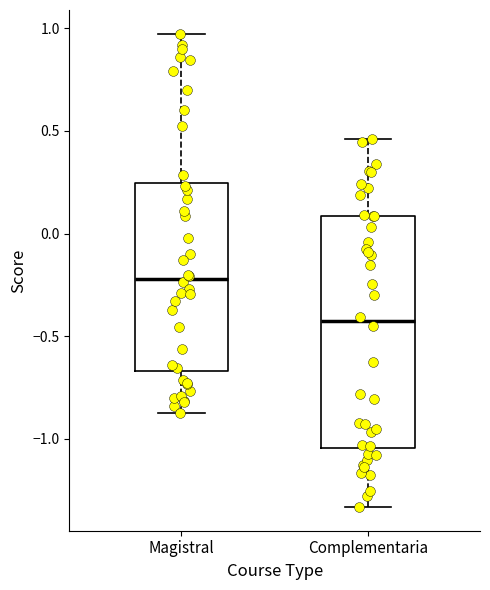

Where does the lower whisker of the box for Complementaria end on the y-axis? The values are not printed on the chart, so give them approximately, as read against the axis.

-1.35